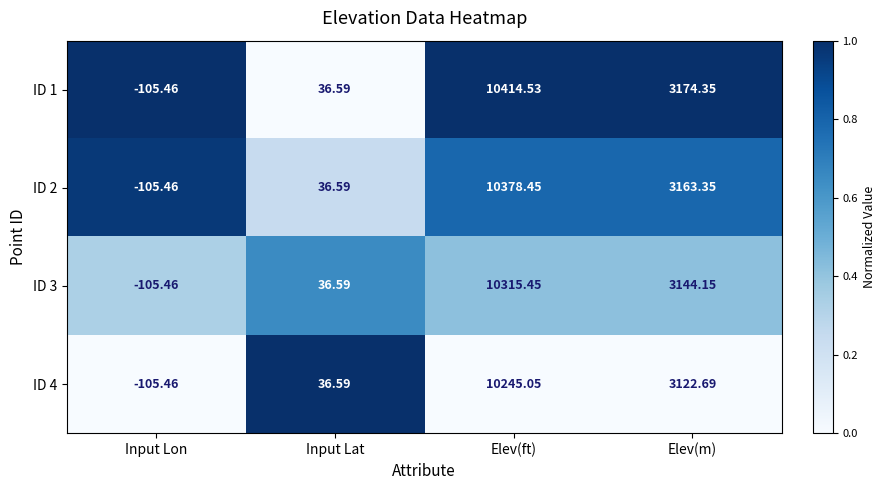

At which category does the chart reach its minimum across all series?

Input Lon